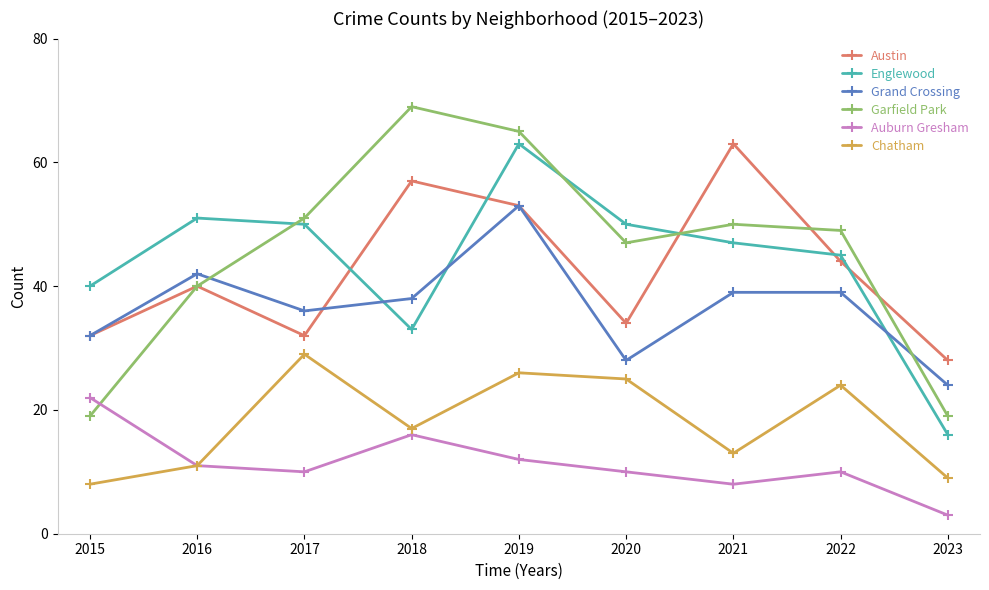

True or false: Auburn Gresham has a value of 11 at 2016.

True